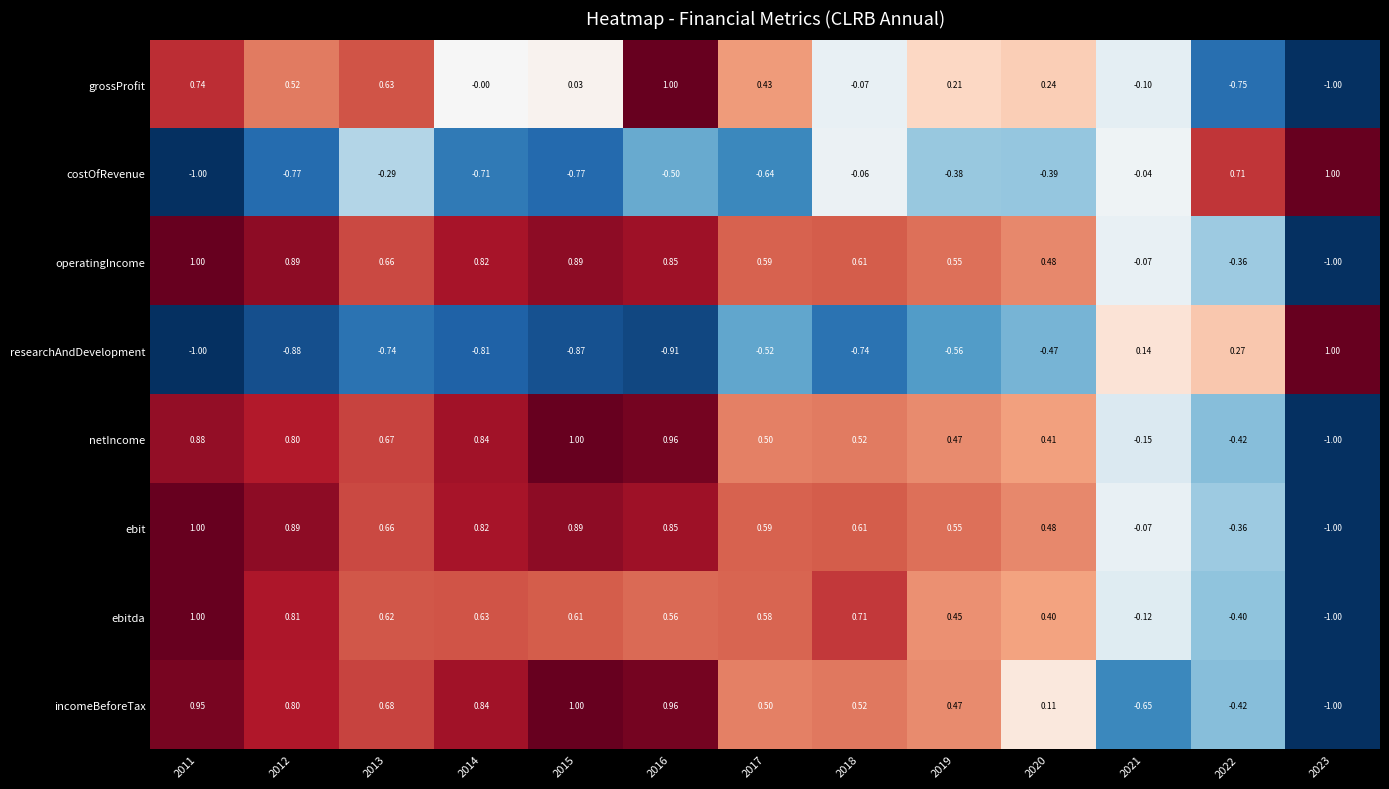

Which series changed the most between 2012 and 2016?

grossProfit